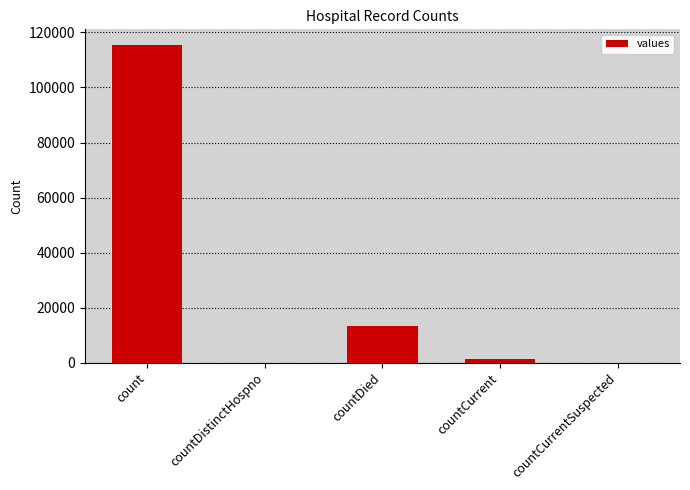

Where does the data first go above 1383?

count